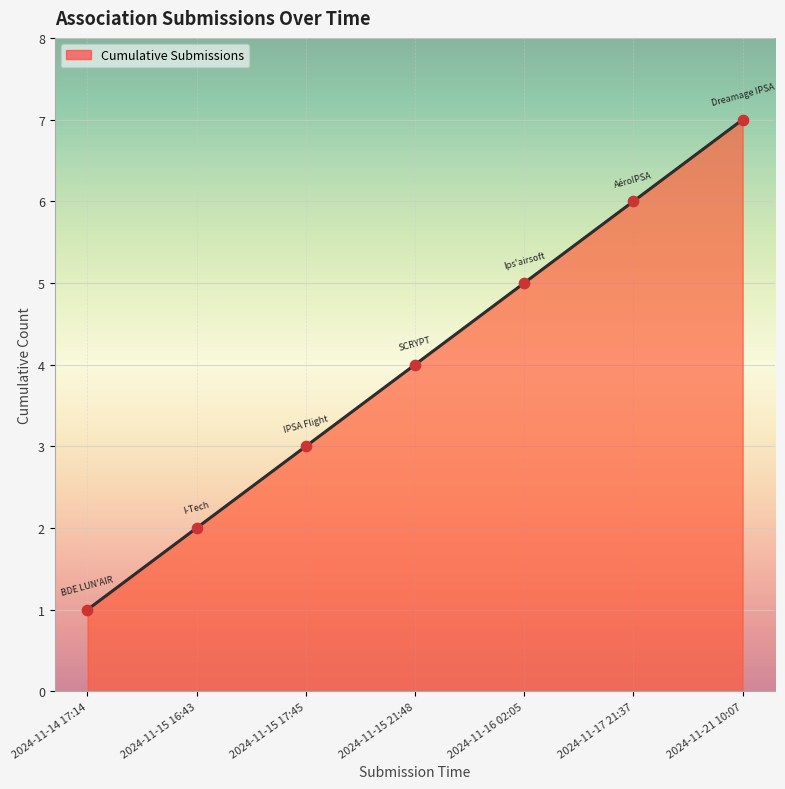

Approximately how many times larger is the value at 2024-11-15 21:48 compared to 2024-11-16 02:05?

0.8